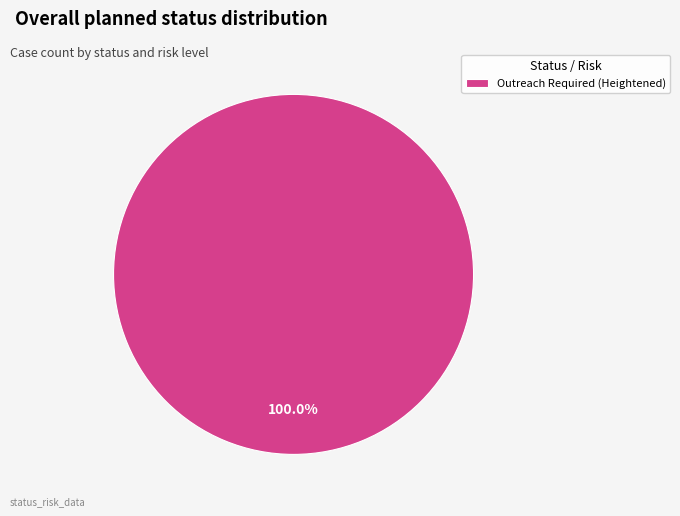

Which category accounts for the majority?

Outreach Required (Heightened)